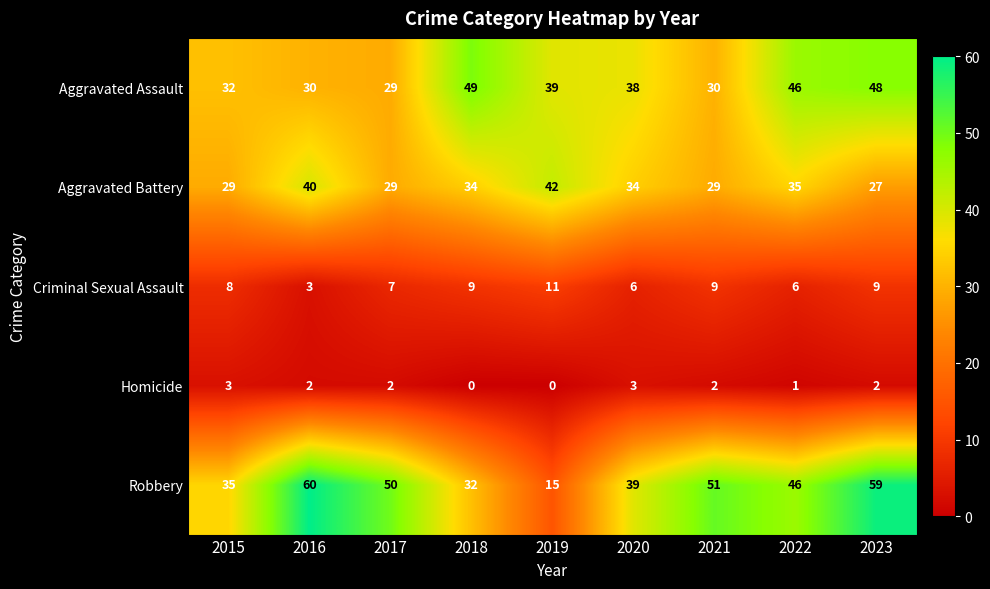

What is the total value across all series at 2015?

107